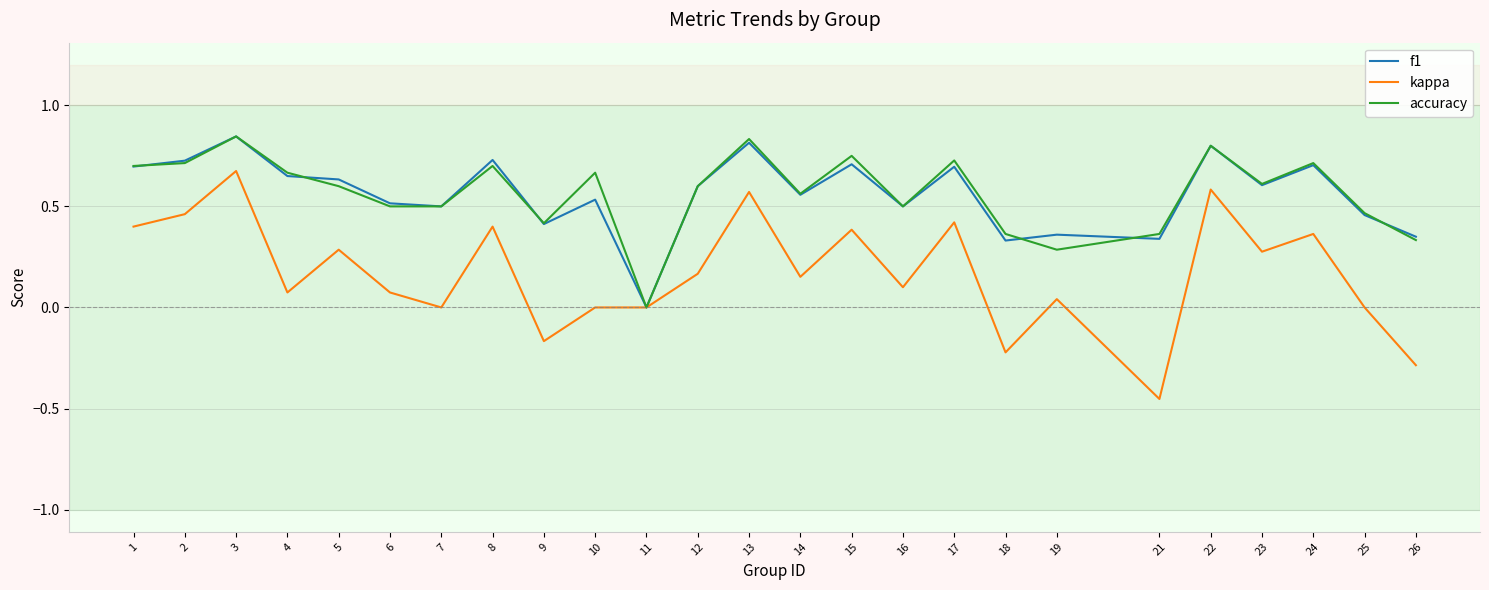

Is the value of kappa at 17 greater than the value of f1 at 17?

No